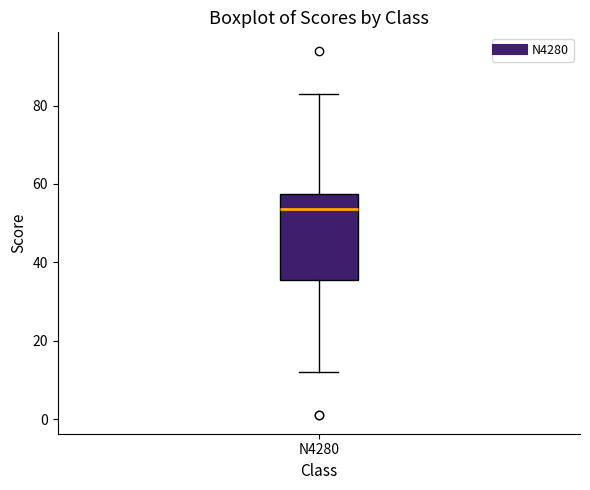

Transcribe this box plot: give where the median line is, the range the box spans, and where the two whiskers end, as read against the y-axis. The values are not printed on the chart, so give them approximately, as read against the axis.

median 54, box 36 to 58, whiskers 12 to 84